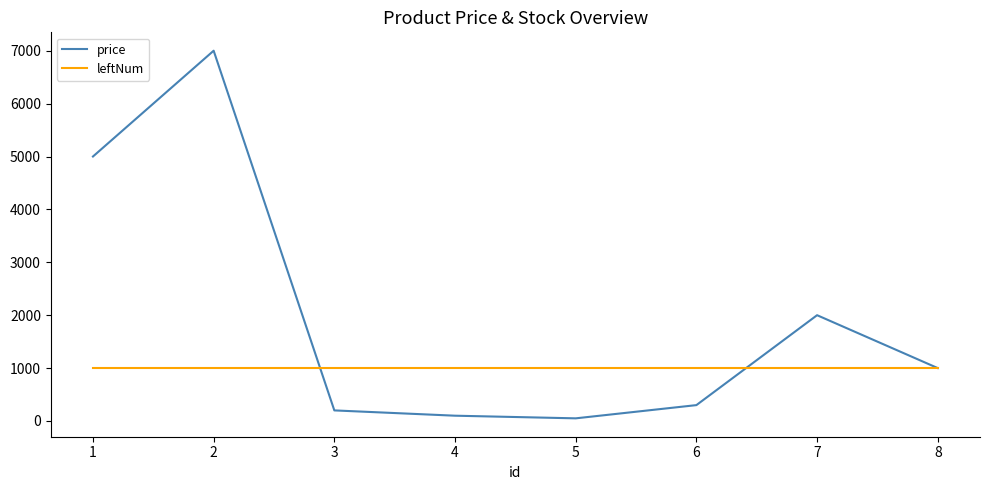

What is the sum of all price values?

15650